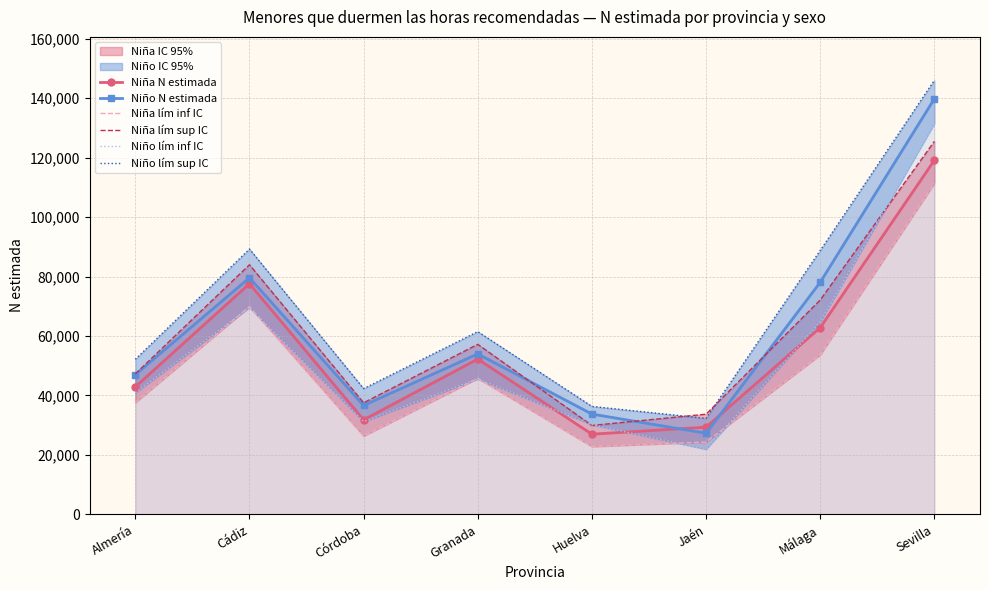

Which category has the highest value across all series?

Sevilla